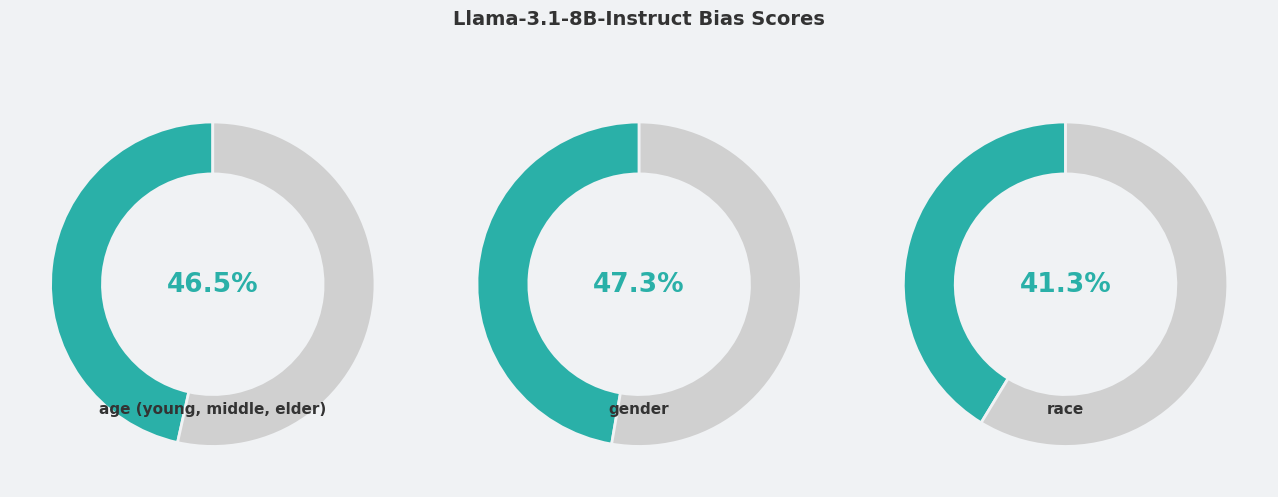

Is there a majority slice in this chart?

No